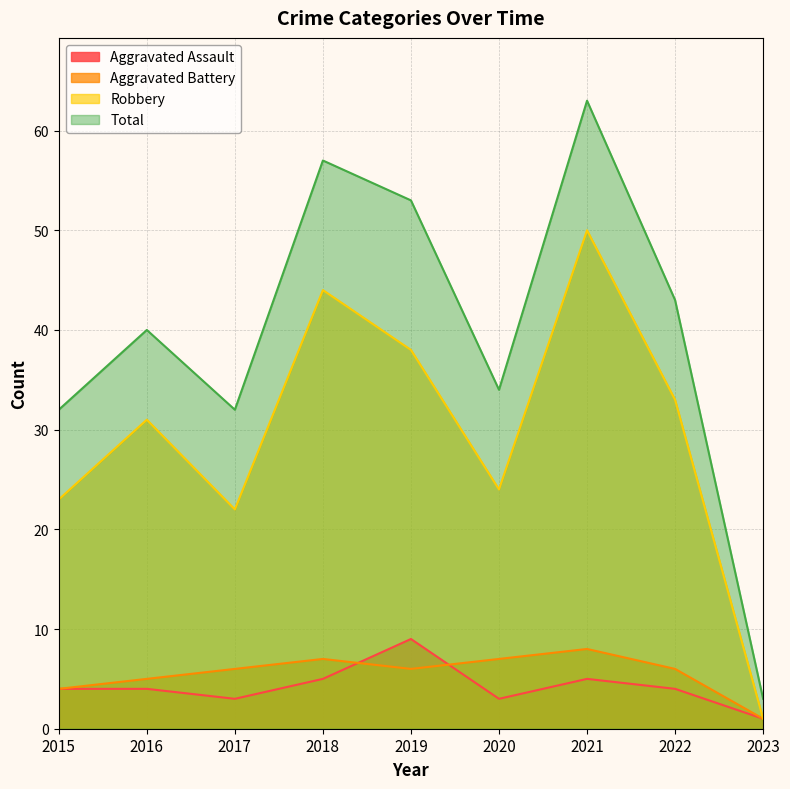

True or false: Total and Aggravated Assault intersect in this chart.

False